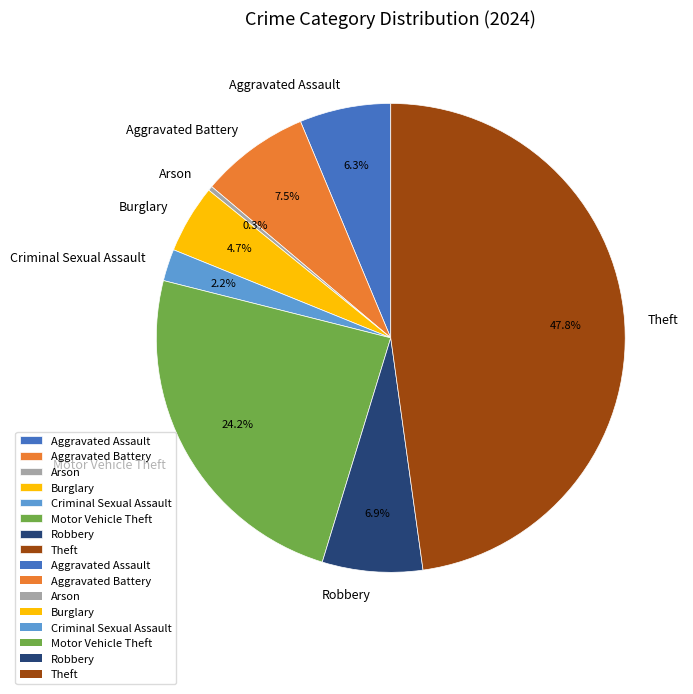

Is it true that Aggravated Assault is 14% of the pie?

False